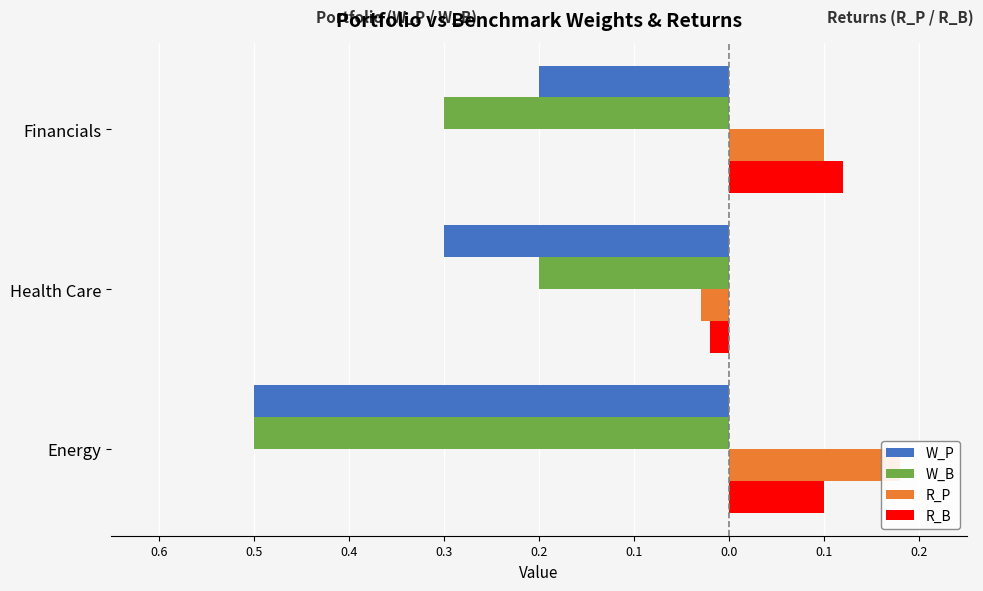

Reading left to right, extract all data points from this chart.

W_P: -0.5	-0.3	-0.2
W_B: -0.5	-0.2	-0.3
R_P: 0.2	-0.0	0.1
R_B: 0.1	-0.0	0.1